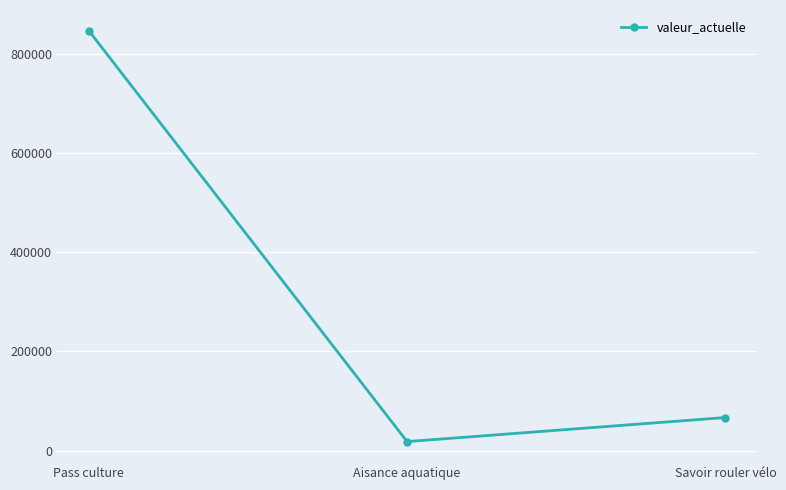

How many lines are shown in the chart?

1